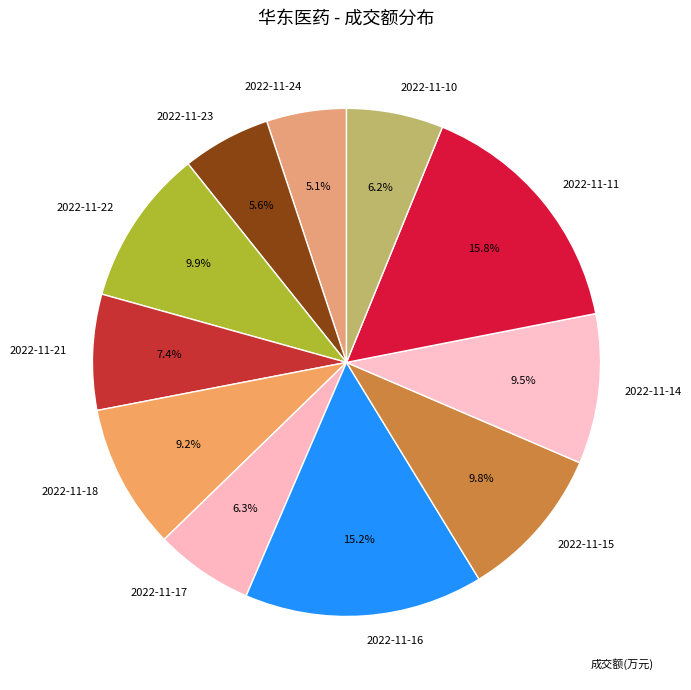

Which slice is the largest?

2022-11-11